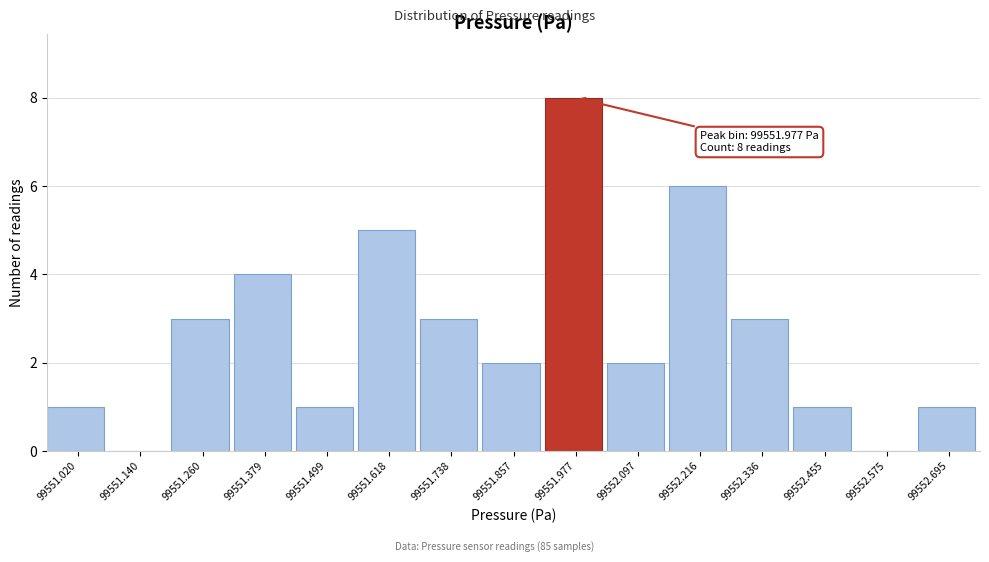

Over which range of the x-axis is the bar tallest?

99551.92 to 99552.04